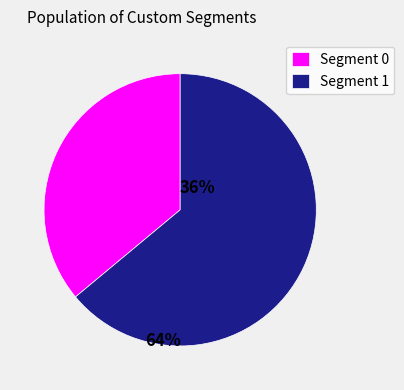

Between Segment 0 and Segment 1, which is larger?

Segment 1